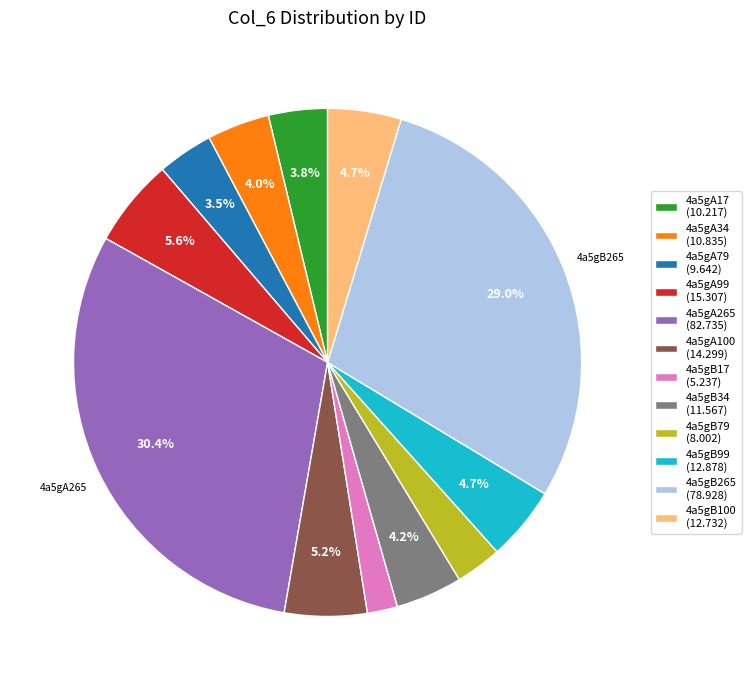

How many segments does this pie chart have?

12